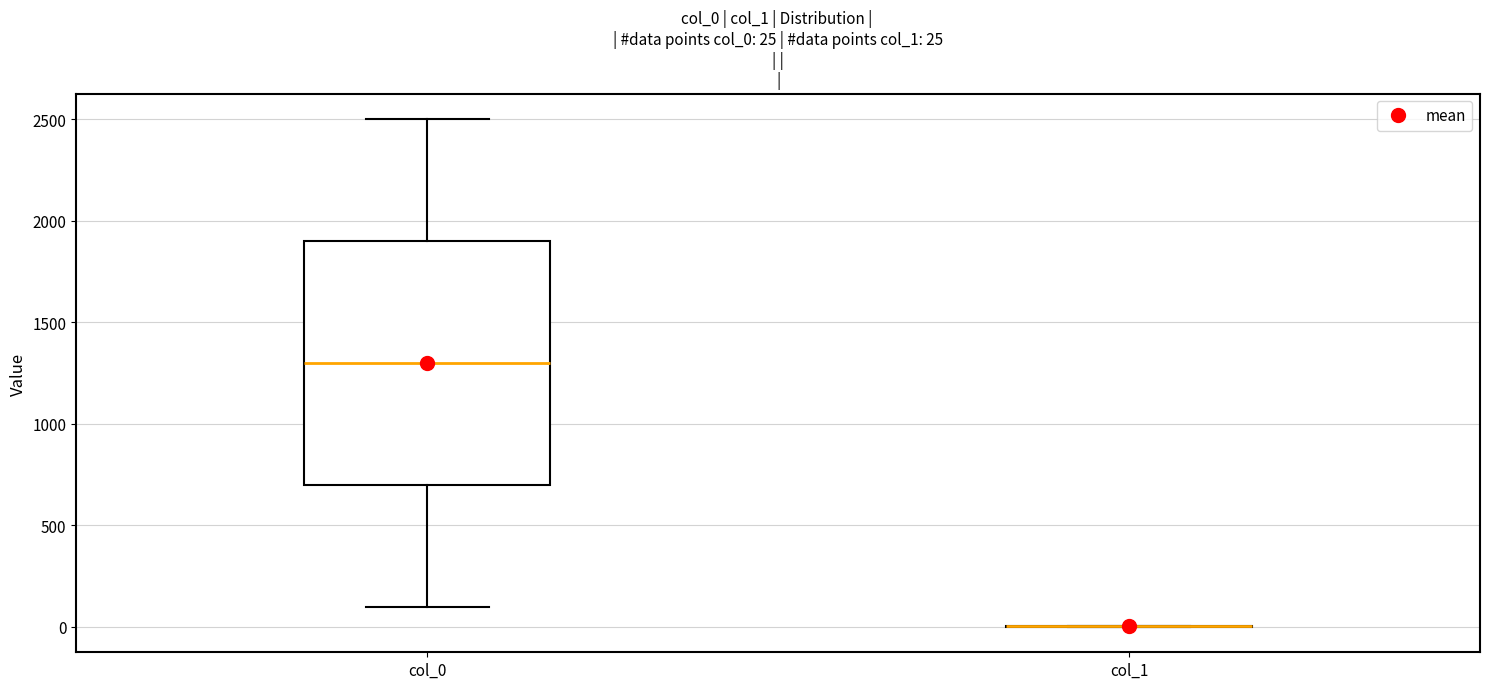

Which box is the tallest, from its lower edge to its upper edge?

col_0